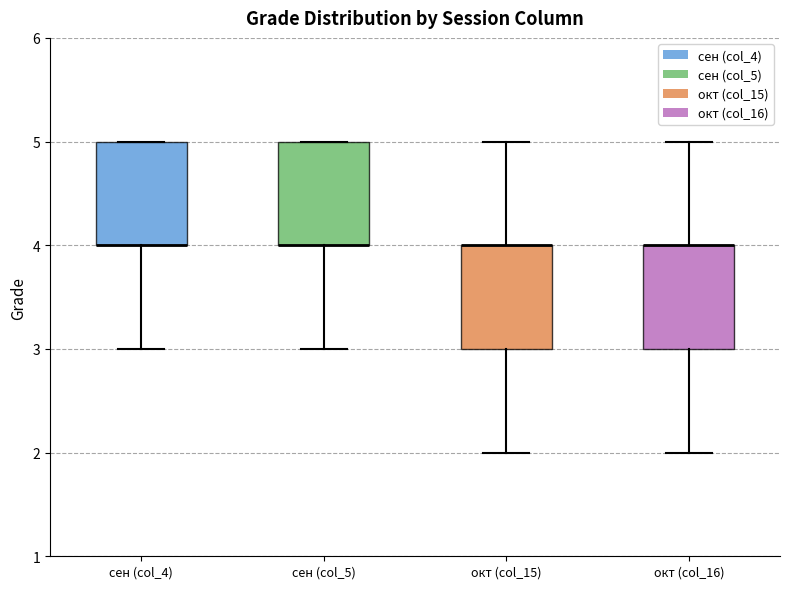

Reading left to right, read every box against the y-axis: the position of its median line, the range the box covers, and the ends of its whiskers. The values are not printed on the chart, so give them approximately, as read against the axis.

сен (col_4): median 4 (drawn on the box's lower edge), box 4 to 5, whiskers 3 to 5
сен (col_5): median 4 (drawn on the box's lower edge), box 4 to 5, whiskers 3 to 5
окт (col_15): median 4 (drawn on the box's upper edge), box 3 to 4, whiskers 2 to 5
окт (col_16): median 4 (drawn on the box's upper edge), box 3 to 4, whiskers 2 to 5